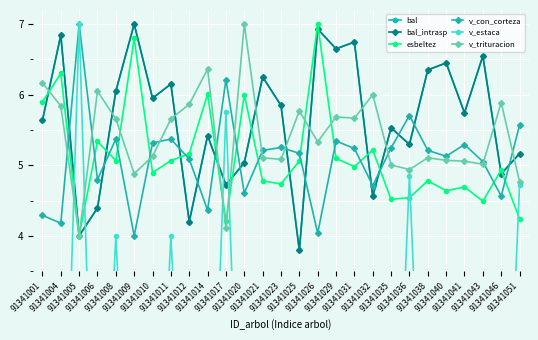

At which category does v_con_corteza reach its first local valley?

91341004